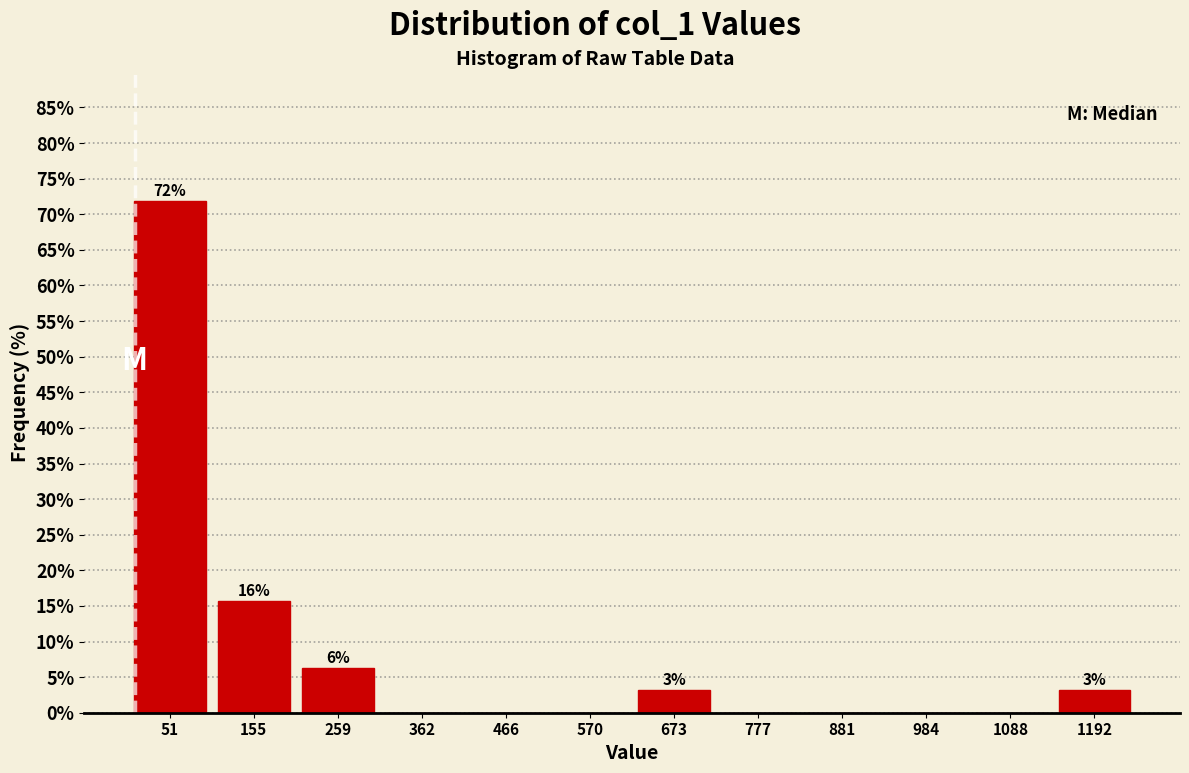

Over which range of the x-axis is the bar tallest?

0 to 100